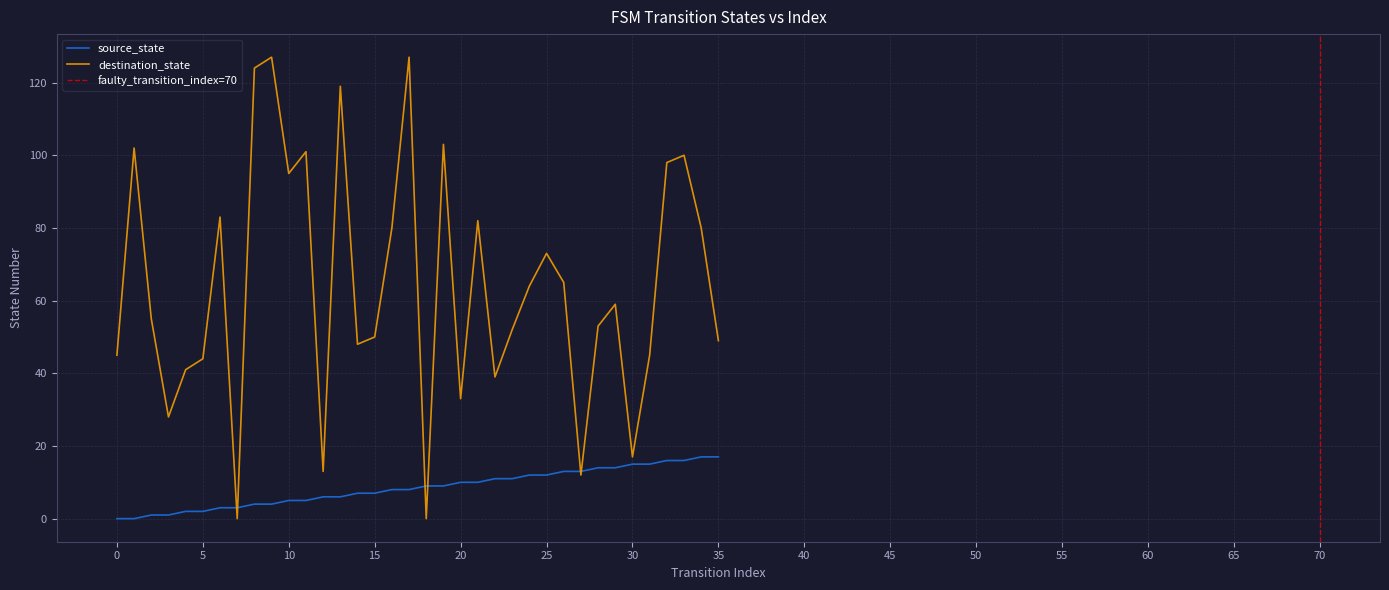

How many intersections are there between destination_state and source_state?

6